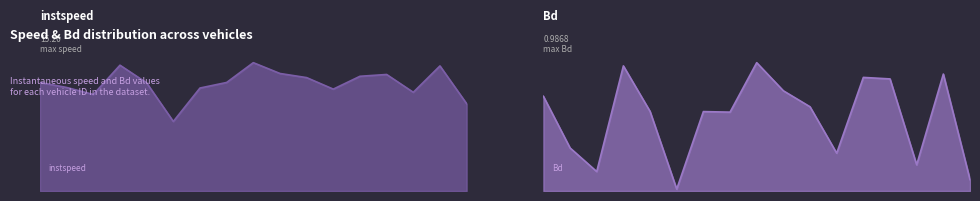

Reading left to right, list all the values displayed in this chart.

instspeed: 1835.0=12.8	1838.0=12.3	1845.0=11.4	1850.0=14.9	1852.0=12.8	1857.0=8.2	3844.0=12.2	3846.0=12.9	3847.0=15.2	5838.0=13.9	5856.0=13.4	7839.0=12.1	7844.0=13.6	7849.0=13.8	7850.0=11.7	7858.0=14.8	7861.0=10.3
Bd: 1835.0=0.7	1838.0=0.3	1845.0=0.1	1850.0=1.0	1852.0=0.6	1857.0=0.0	3844.0=0.6	3846.0=0.6	3847.0=1.0	5838.0=0.8	5856.0=0.6	7839.0=0.3	7844.0=0.9	7849.0=0.9	7850.0=0.2	7858.0=0.9	7861.0=0.1